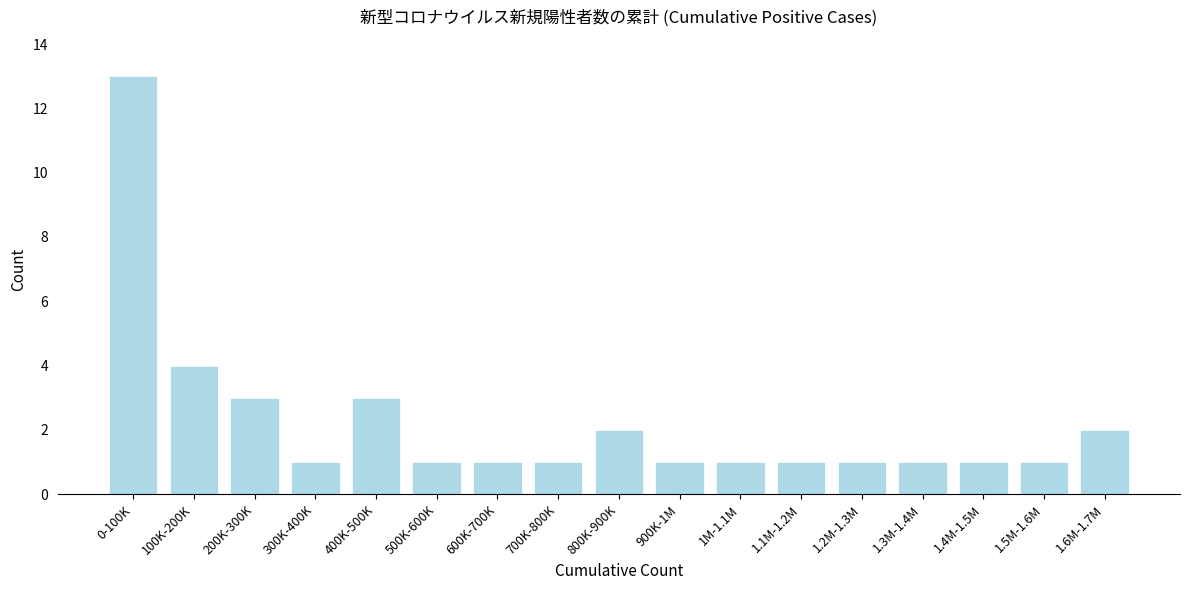

Reading left to right, list all the values displayed in this chart.

13	4	3	1	3	1	1	1	2	1	1	1	1	1	1	1	2